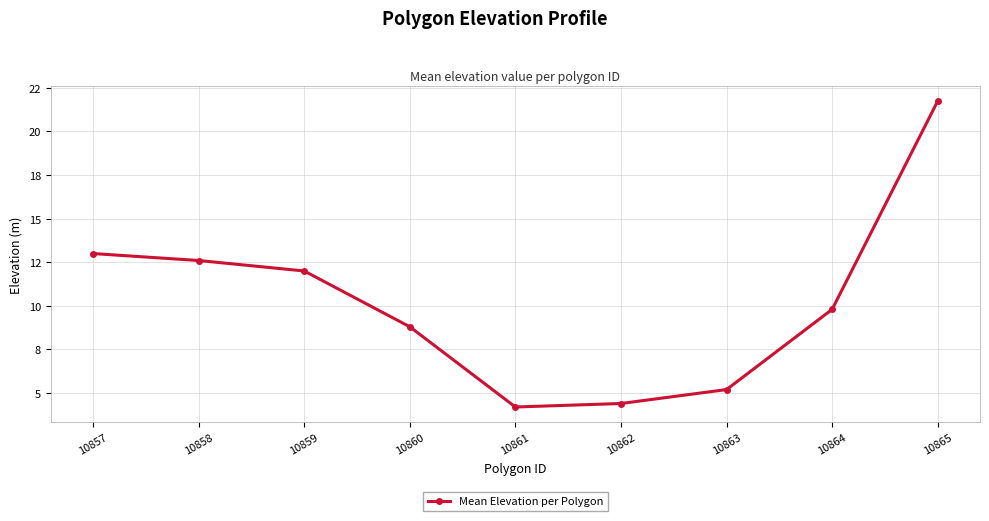

How many points are lower than both their immediate neighbors (excluding endpoints)?

1